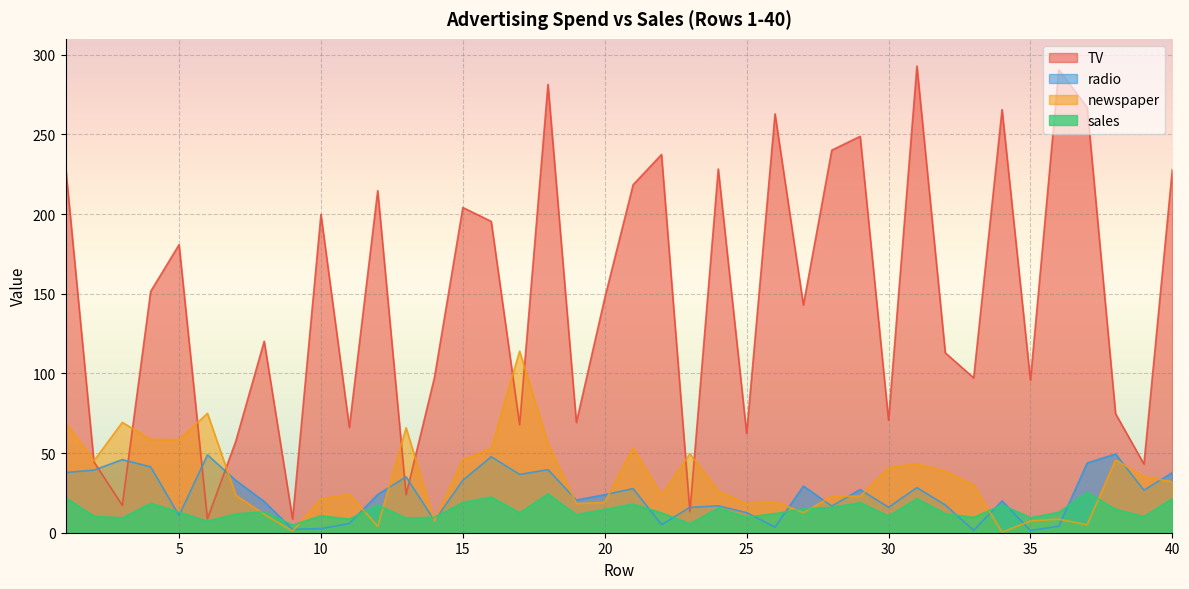

In newspaper, how many points are higher than both neighbors (excluding endpoints)?

11